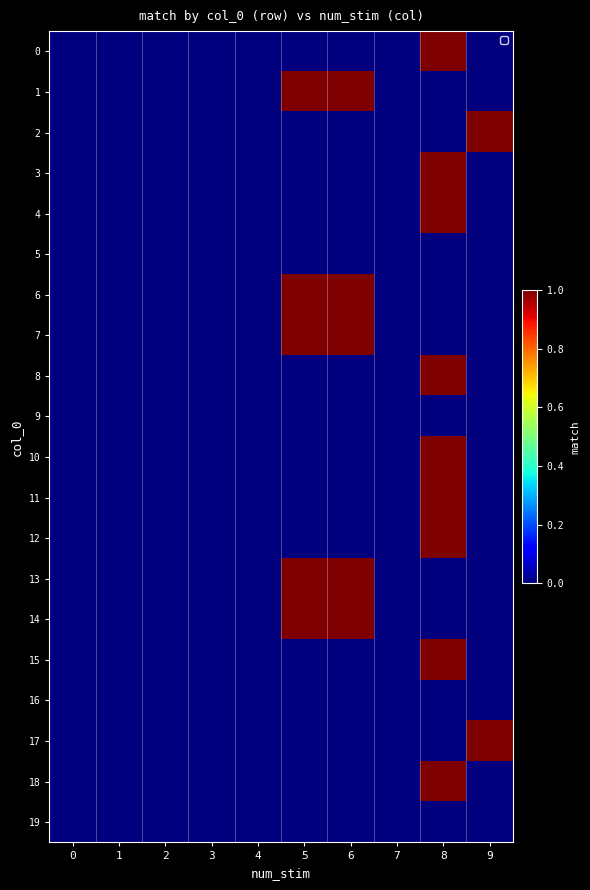

At which category is the sum across all series the highest?

8